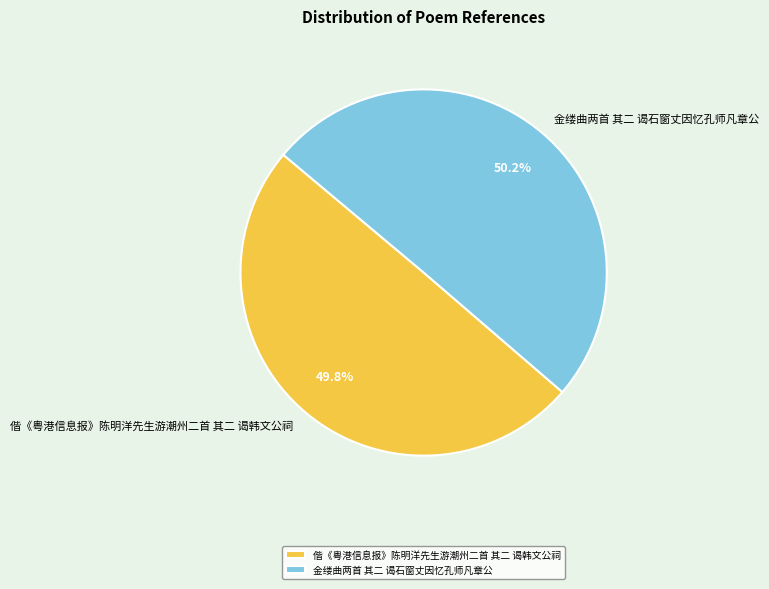

Is there any slice that represents more than half of the pie?

Yes